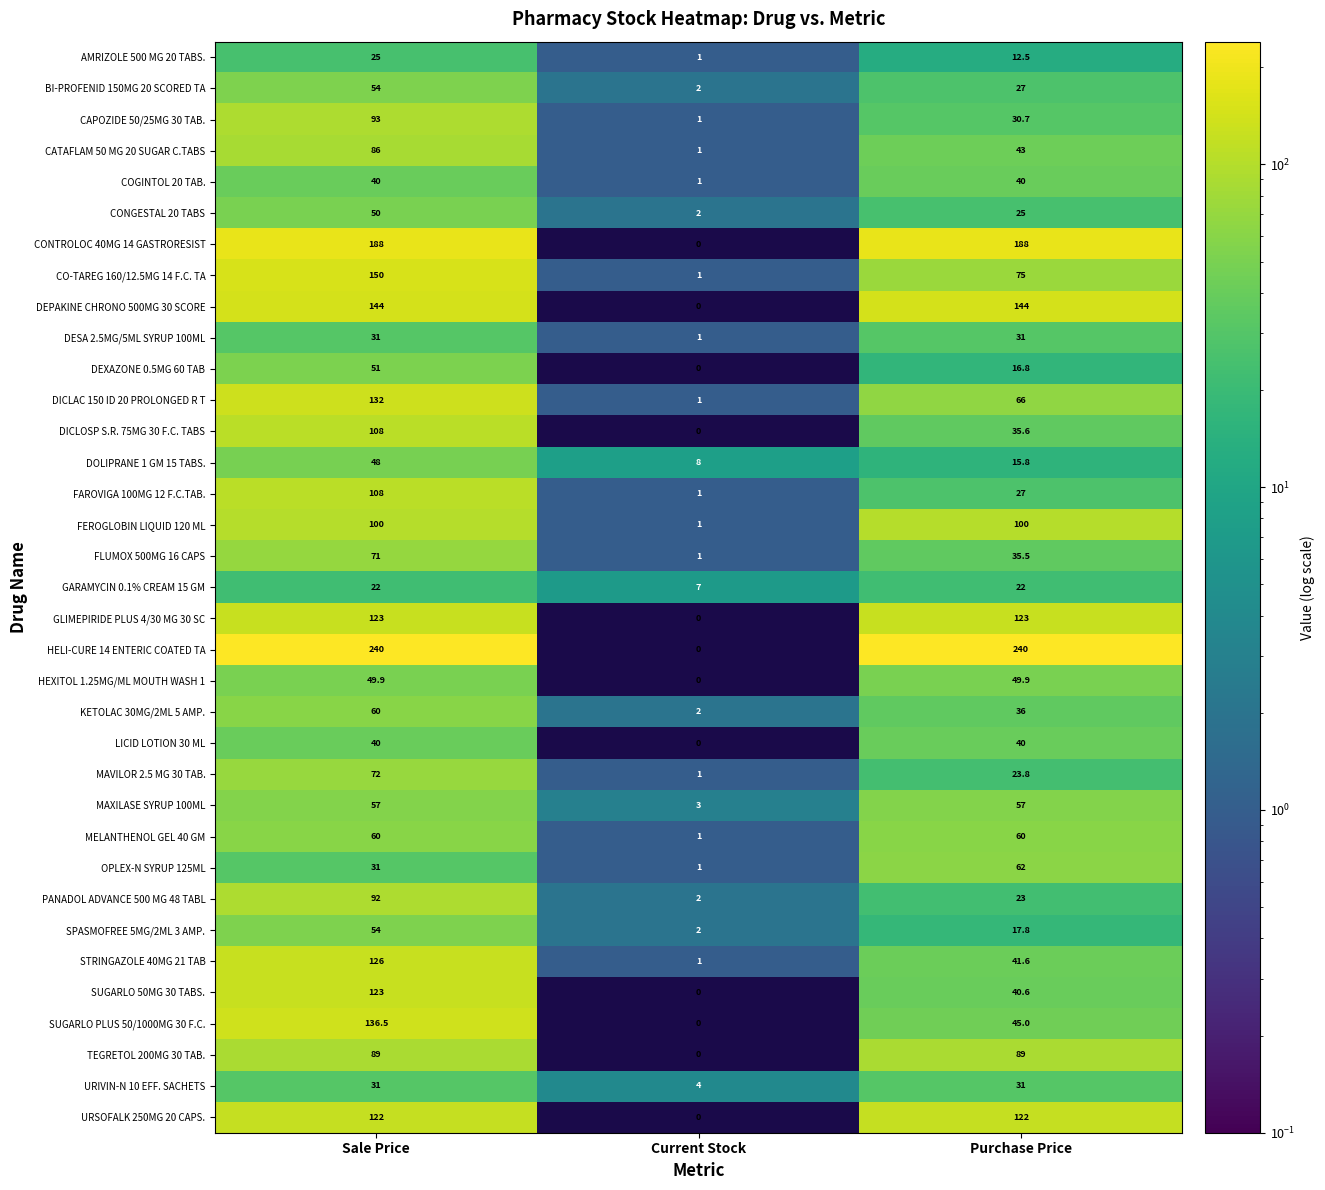

Is it true that DICLOSP S.R. 75MG 30 F.C. TABS equals 153.4 at Sale Price?

False